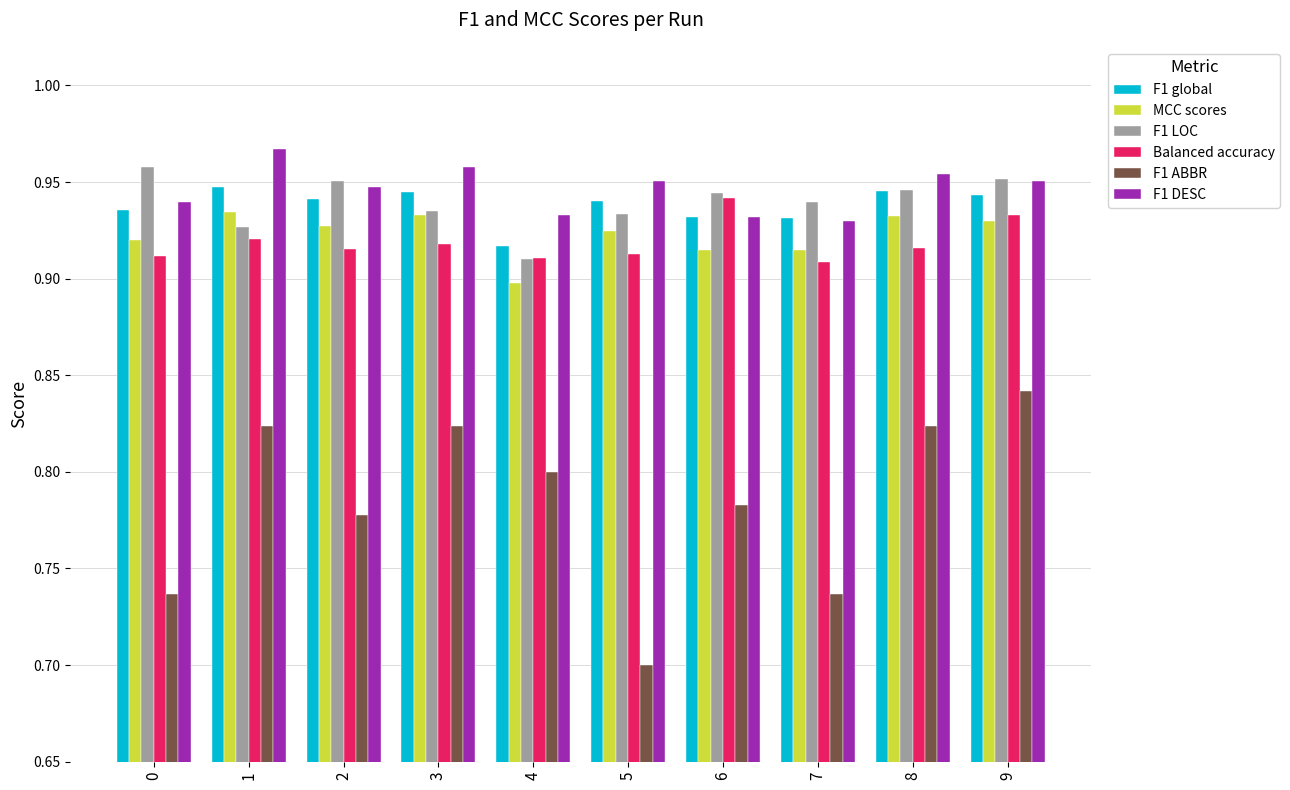

Rank the series by their maximum value, from highest to lowest.

F1 DESC, F1 LOC, F1 global, Balanced accuracy, MCC scores, F1 ABBR